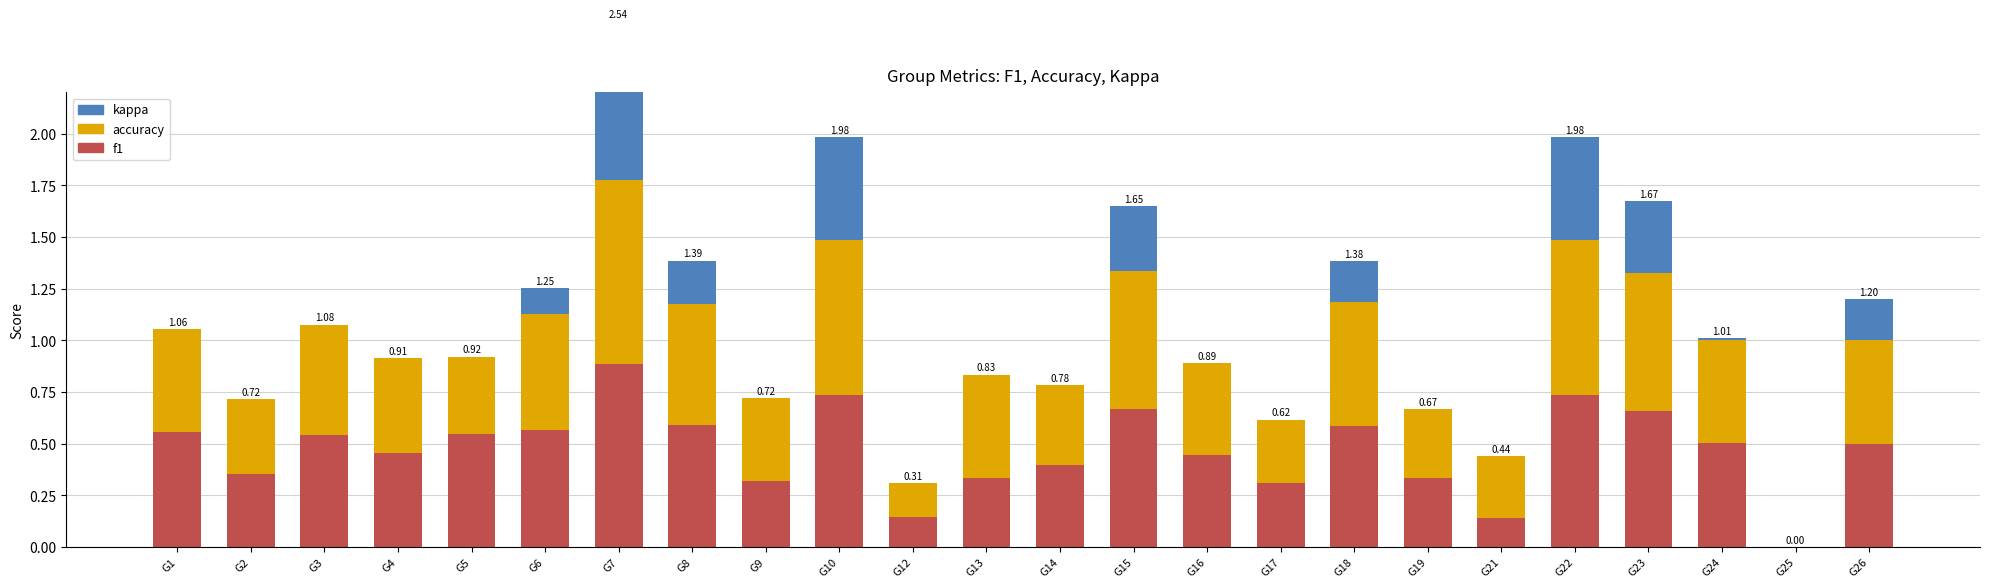

The value of kappa at G10 is 0.2. True or false?

False